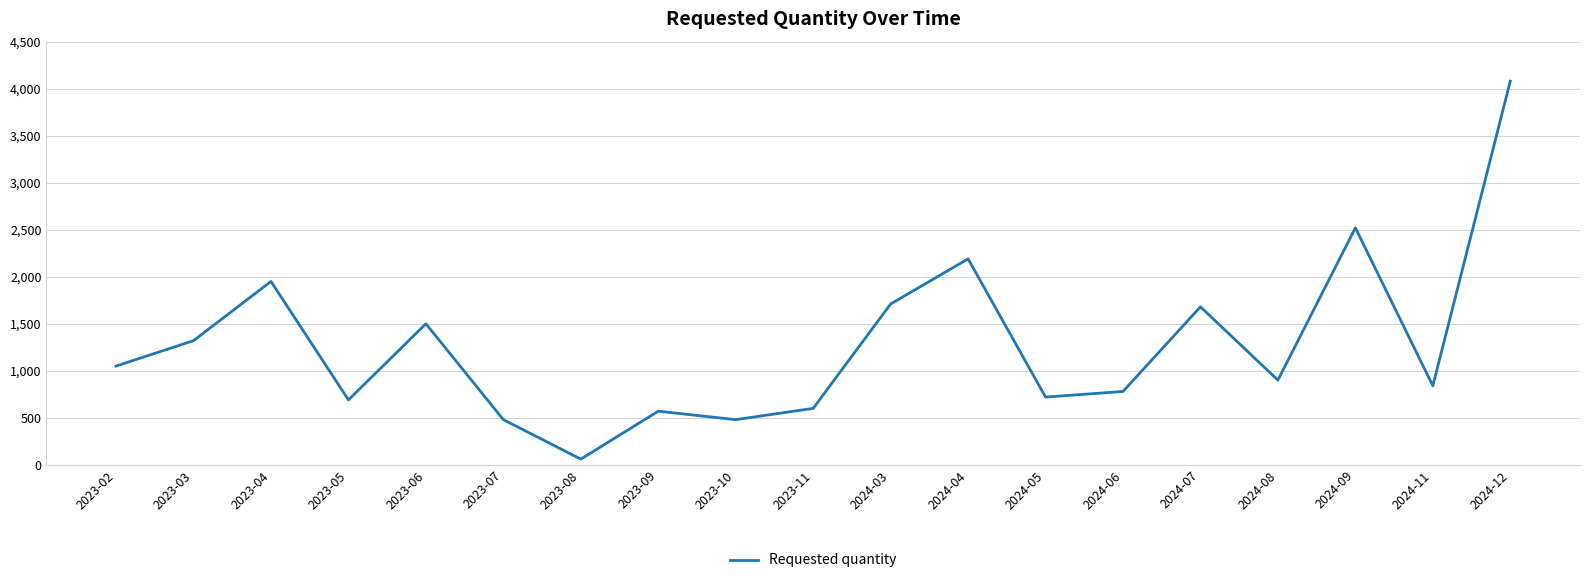

What is the approximate value at 2023-06, to the nearest 100?

1500